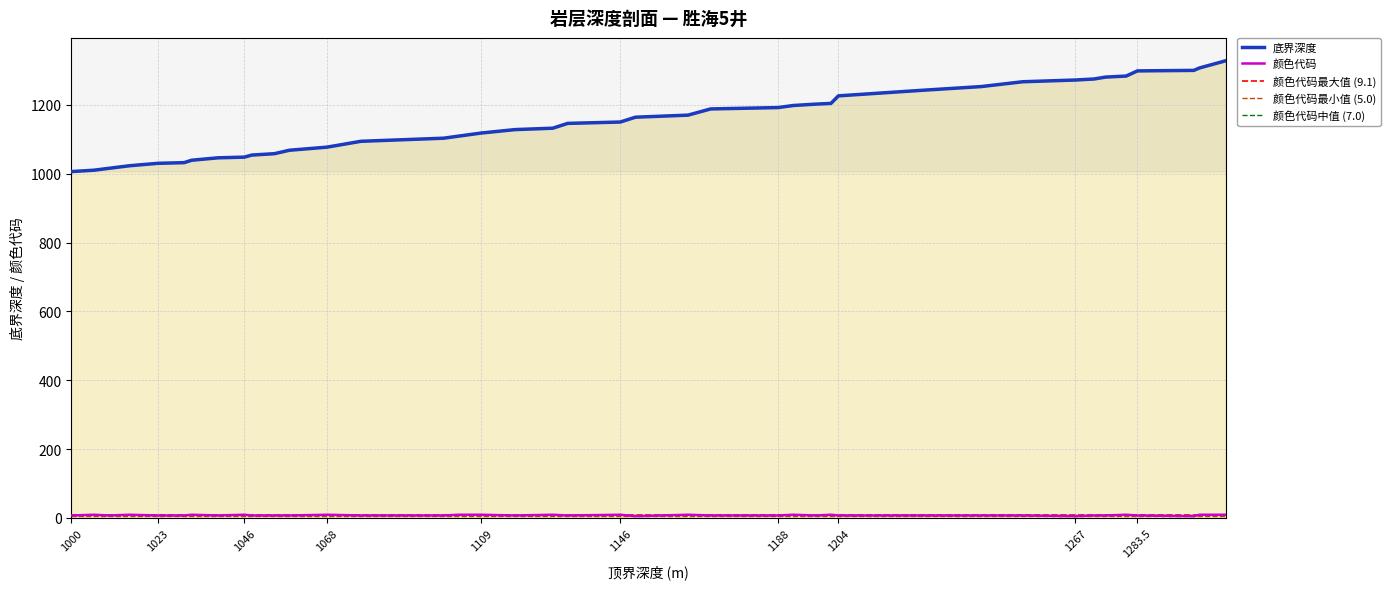

What is the difference between the second highest and second lowest values in the 底界深度 series?

297.0